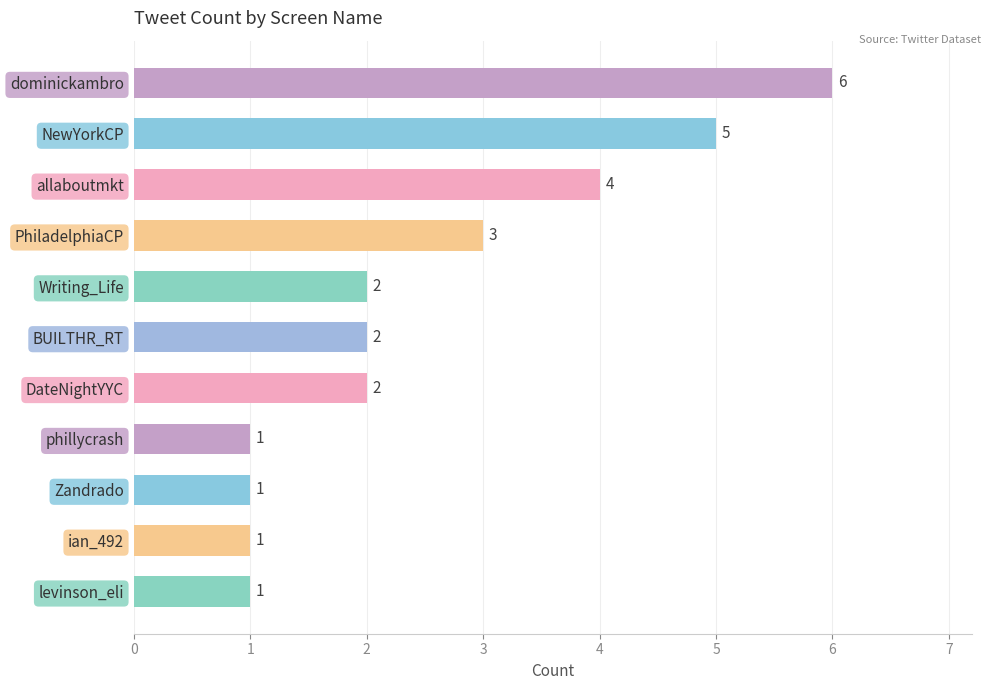

The value at NewYorkCP is 8. True or false?

False